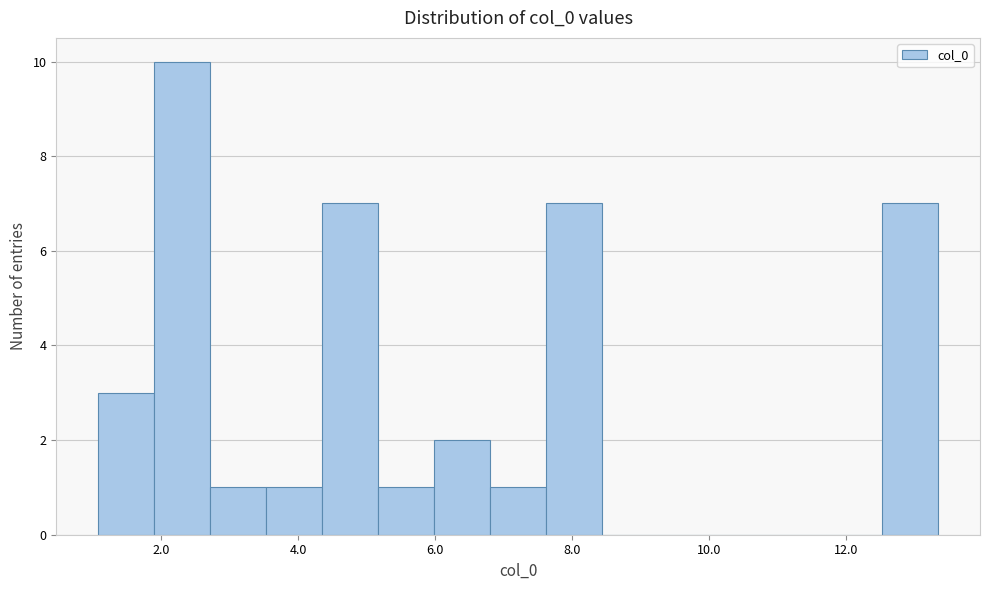

How tall is the bar that spans 4.4 to 5.2 on the x-axis? Neither the bar edges nor the heights are printed on the chart, so give them approximately, as read against the axes.

7